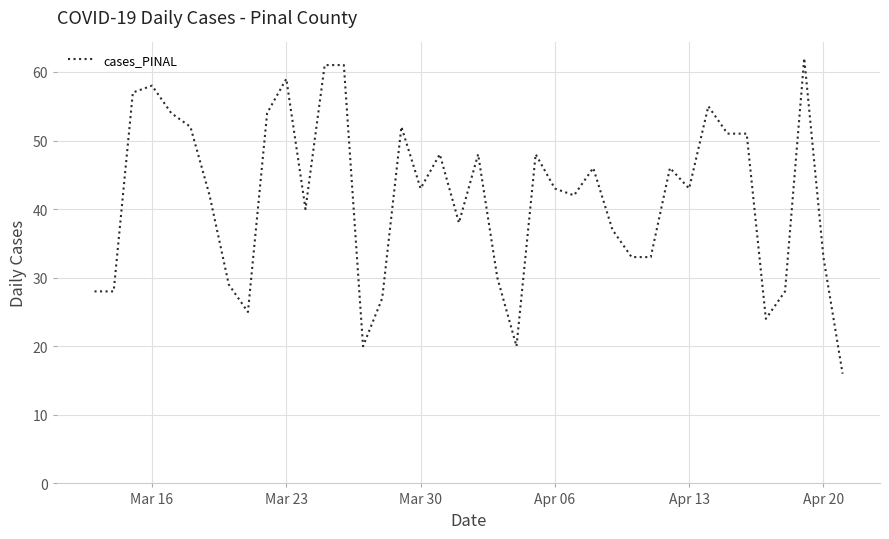

What is the sum of all values?

1665